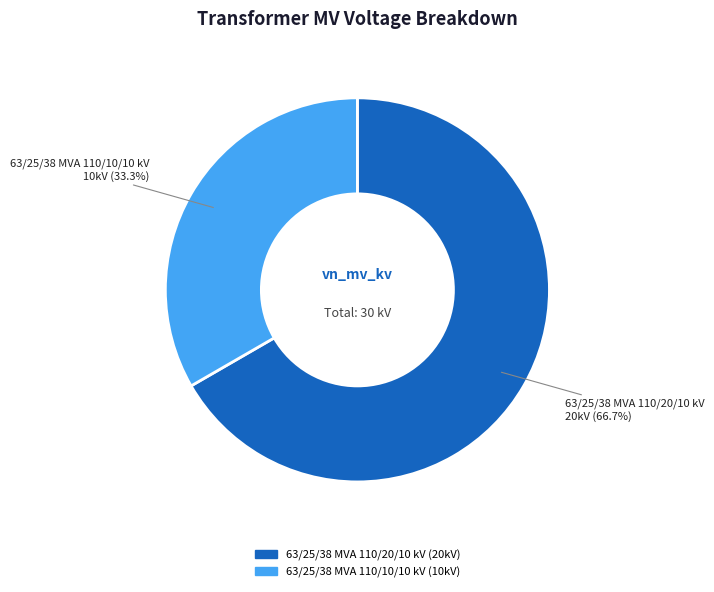

Which slice is the largest?

63/25/38 MVA 110/20/10 kV